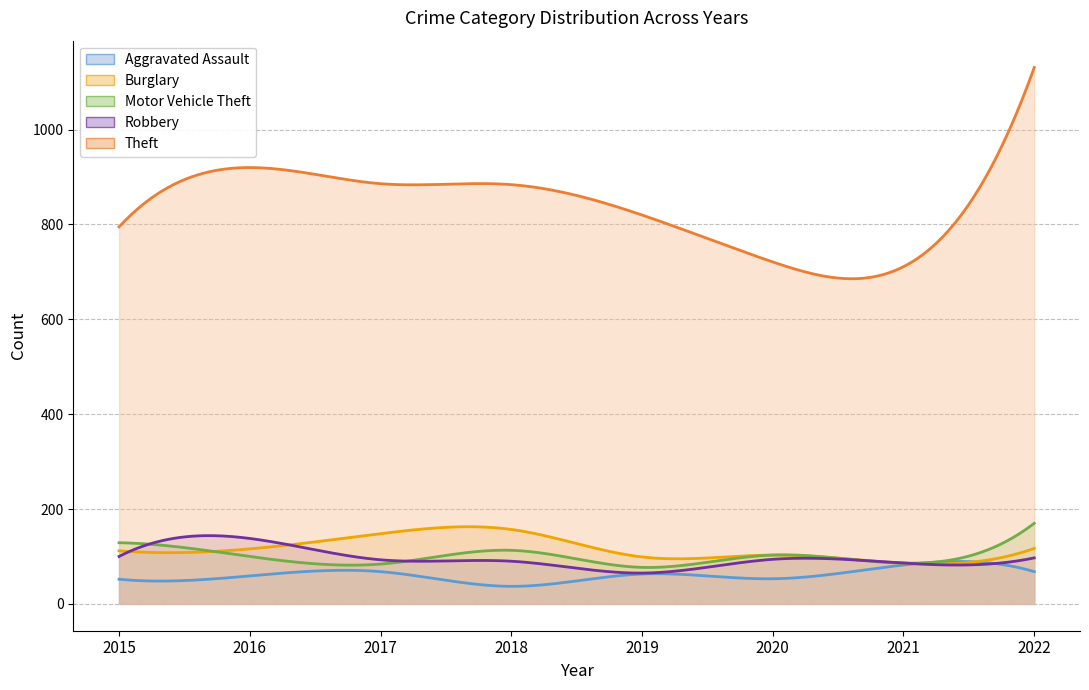

At which category does the chart reach its peak across all series?

2022